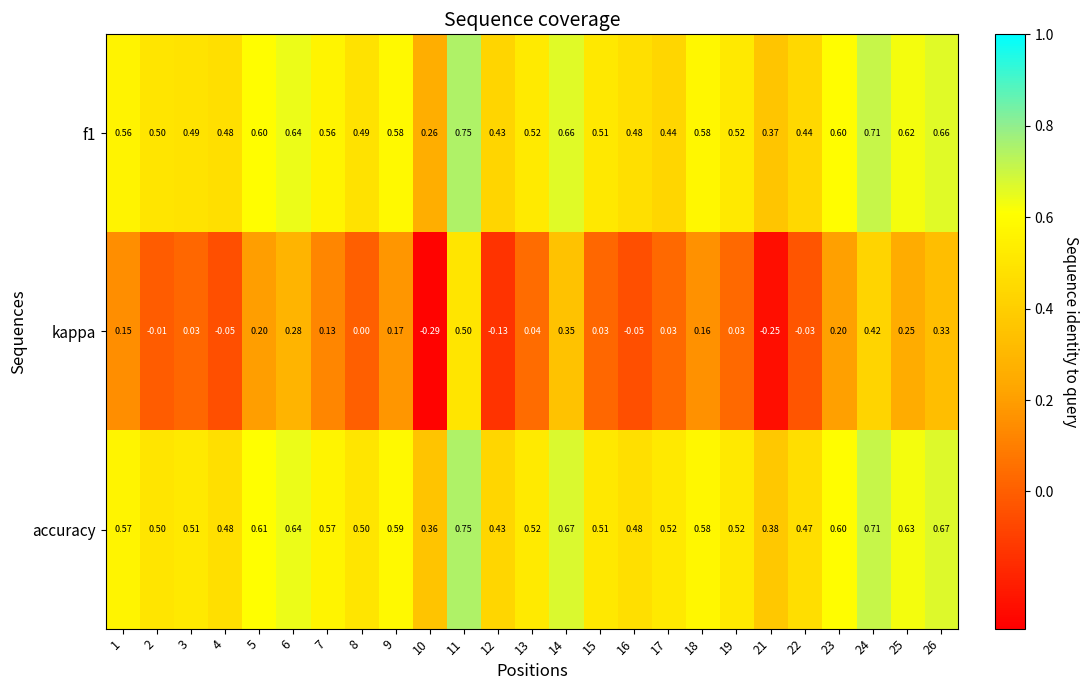

Which series has the largest total across all categories?

accuracy